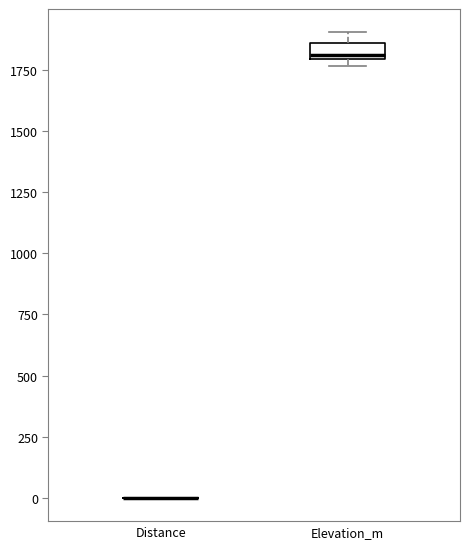

Where is the upper edge of the box for Elevation_m on the y-axis? The values are not printed on the chart, so give them approximately, as read against the axis.

1850